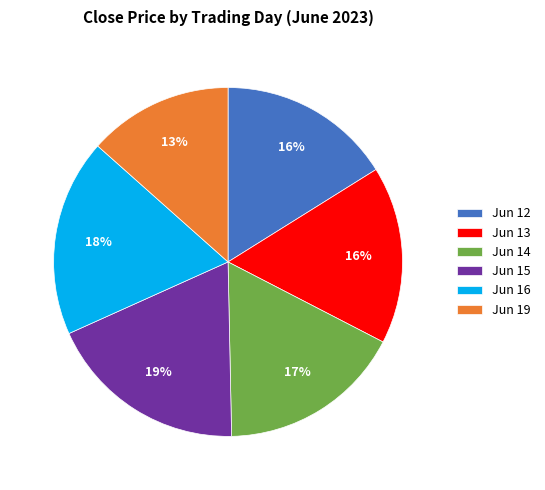

To the nearest percent, what is the average slice percentage?

17%